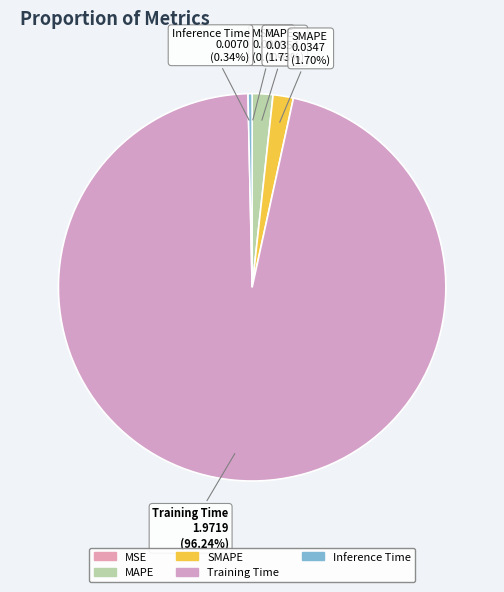

Does any single category account for the majority?

Yes